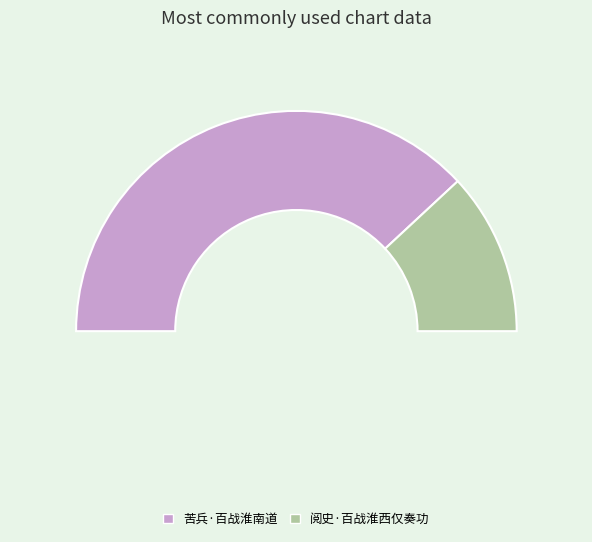

True or false: 阅史·百战淮西仅奏功 accounts for 30% of the total.

False